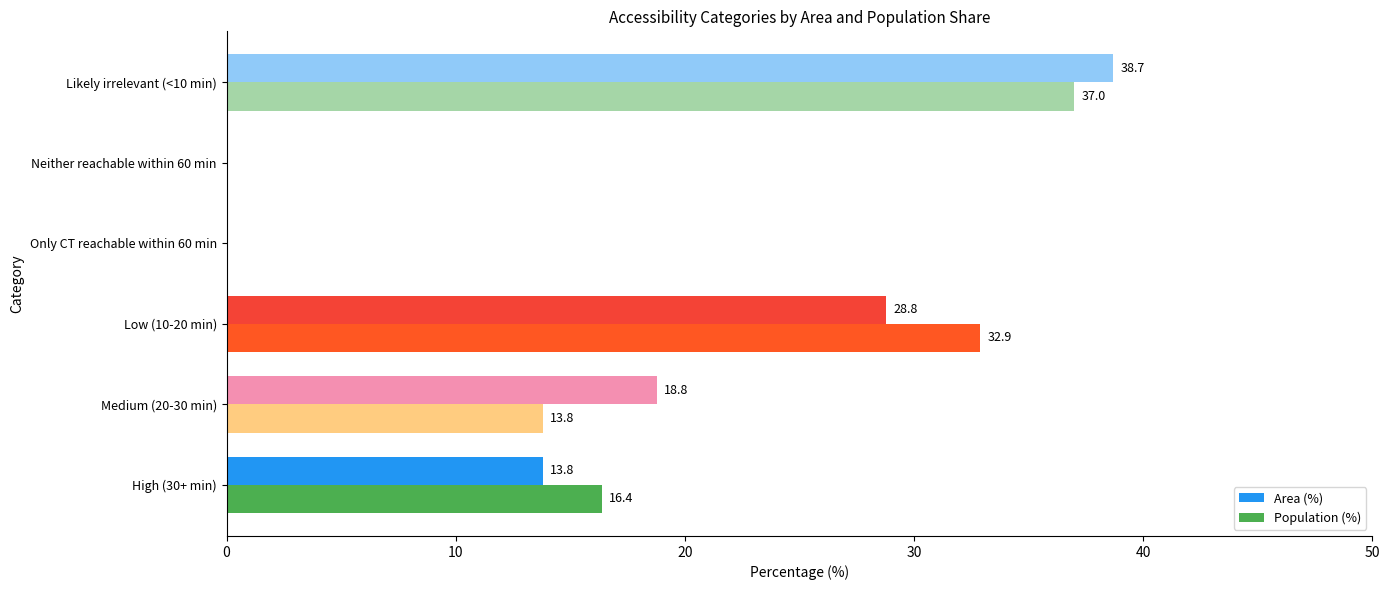

At which category is the sum across all series the highest?

Likely irrelevant (<10 min)